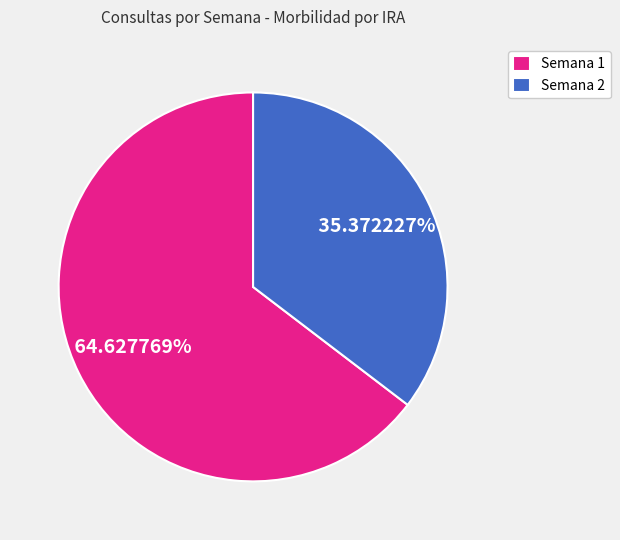

Between Semana 2 and Semana 1, which is larger?

Semana 1